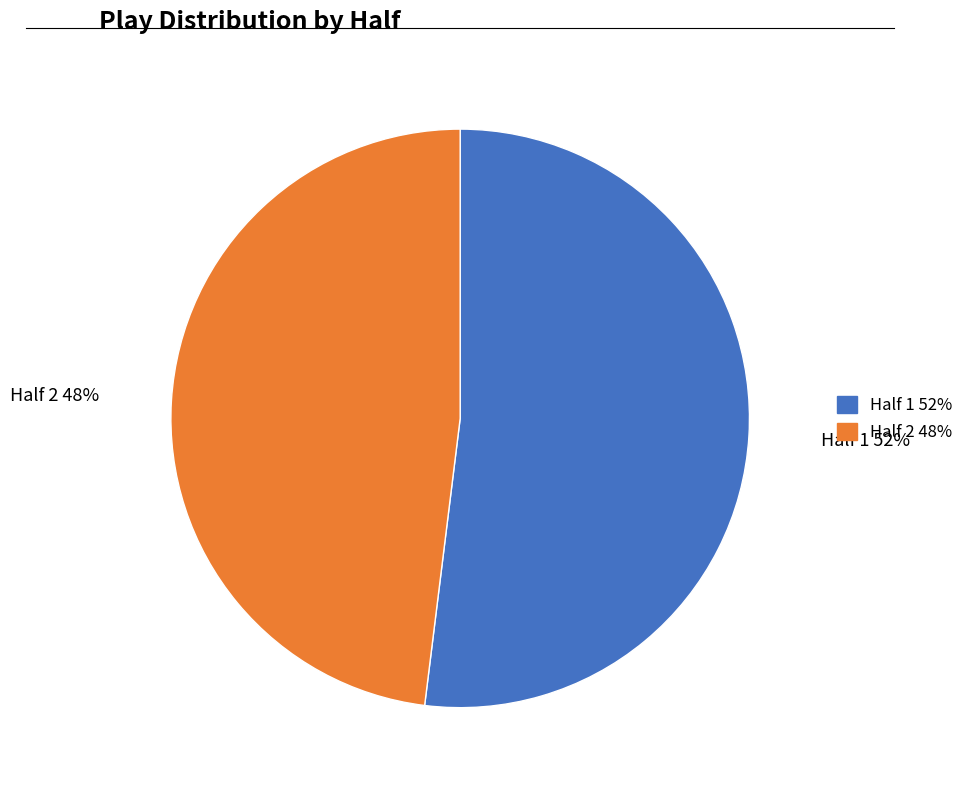

Is the sum of Half 1 and Half 2 greater than half?

Yes